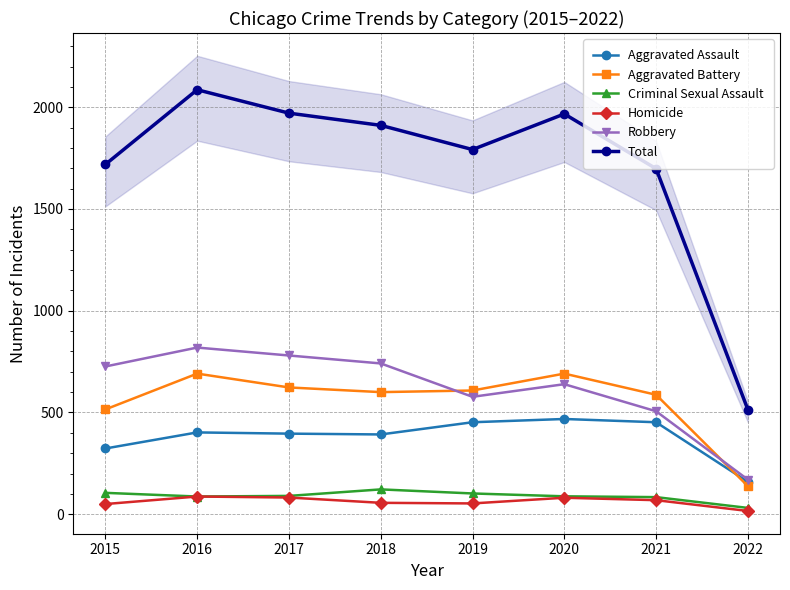

What is the difference between the Total values at 2021 and 2022?

1184